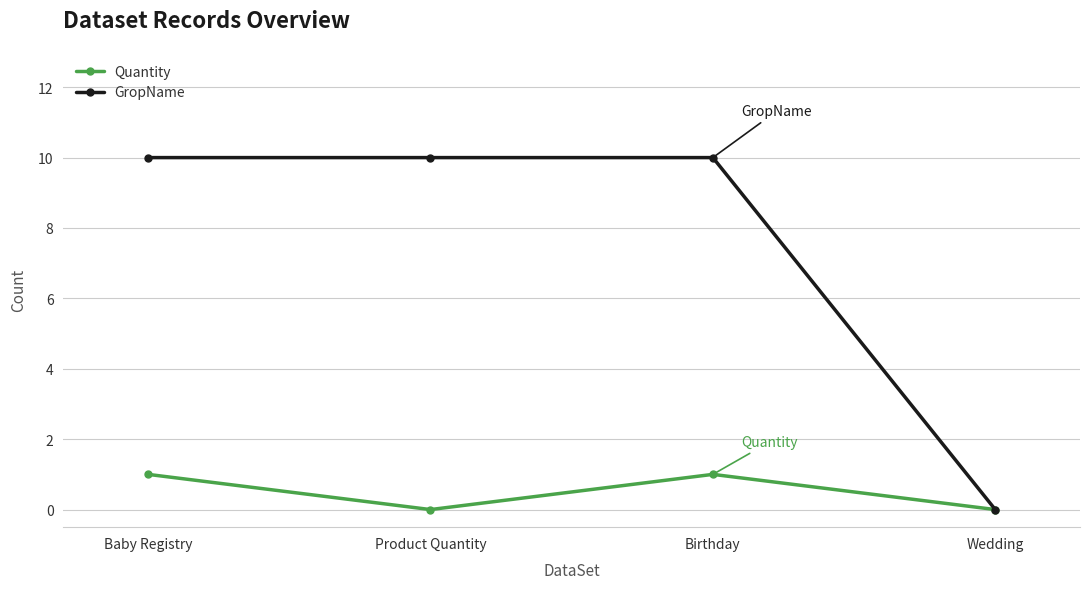

Rank the series by their average value, from lowest to highest.

Quantity, GropName